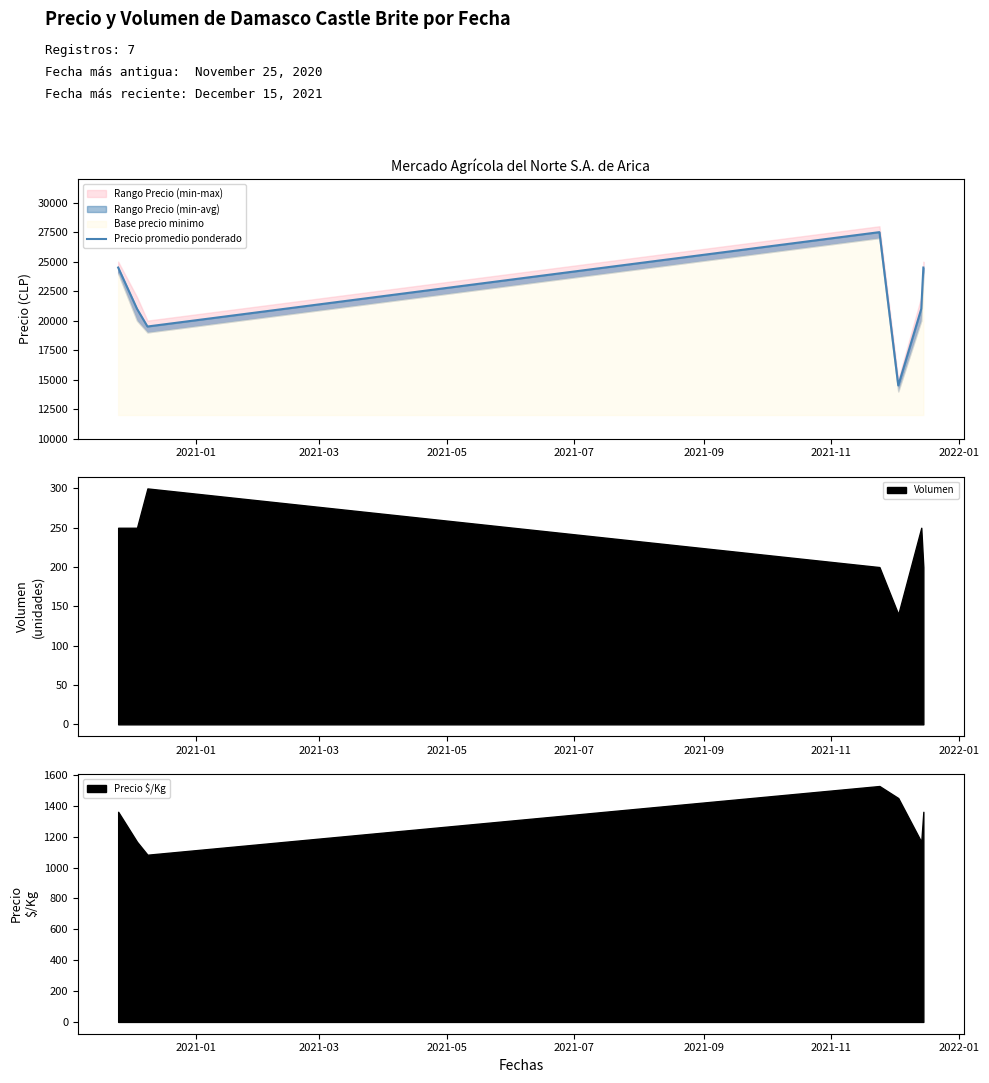

Reading right to left, what are all the values shown in this chart?

24500	21000	14500	27500	19500	21000	24500